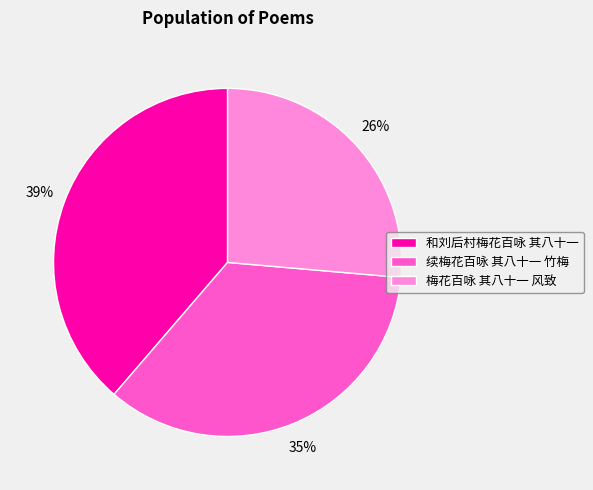

Does 续梅花百咏 其八十一 竹梅 represent more than half of the total?

No